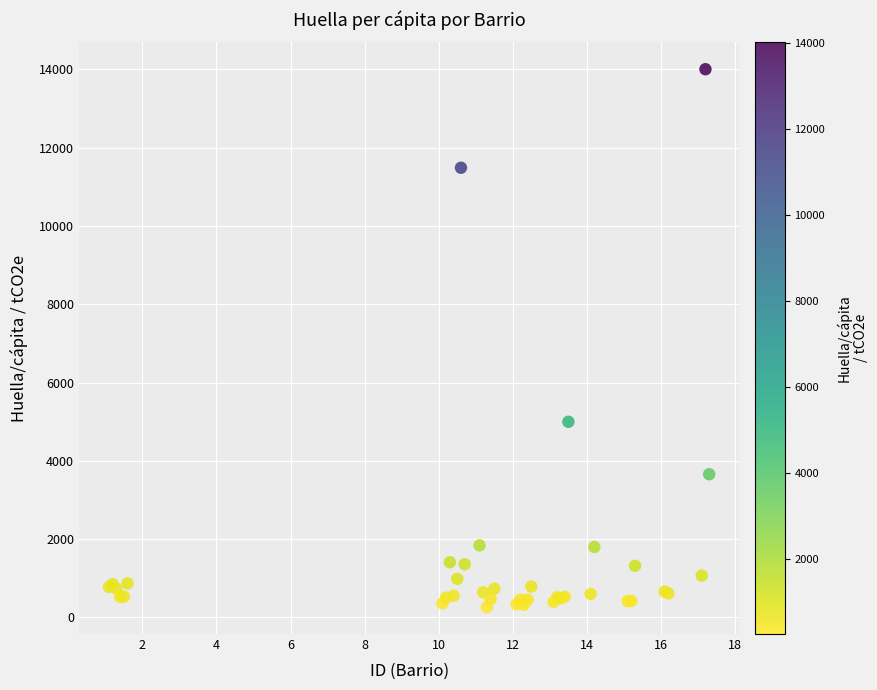

What Y value in the scatter plot is closest to 7134?

4997.8